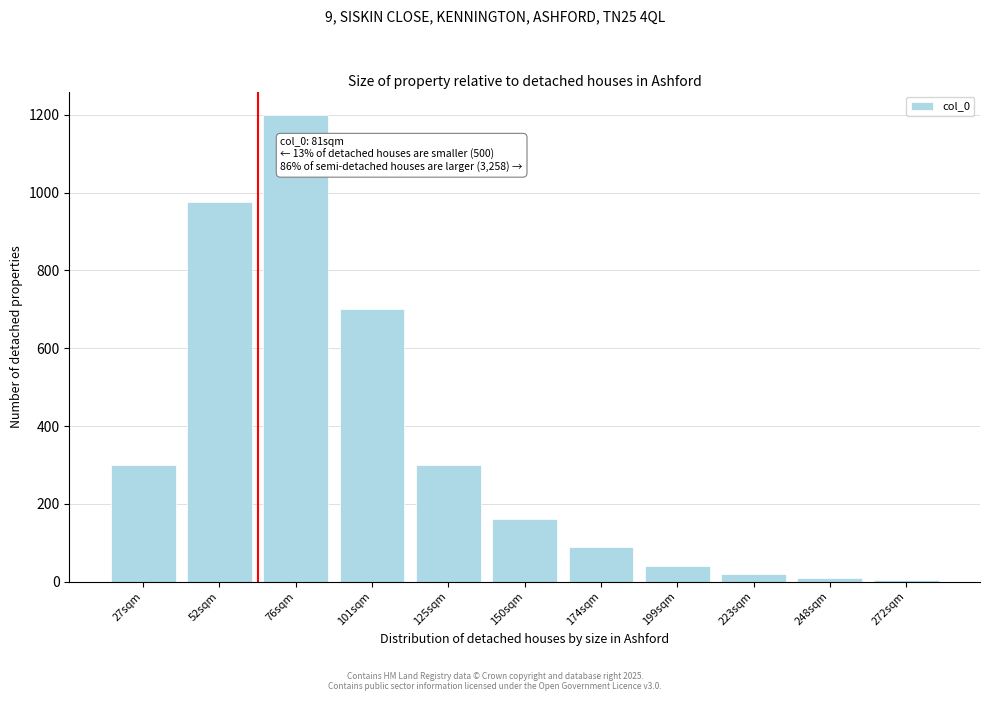

What is the average value?

345